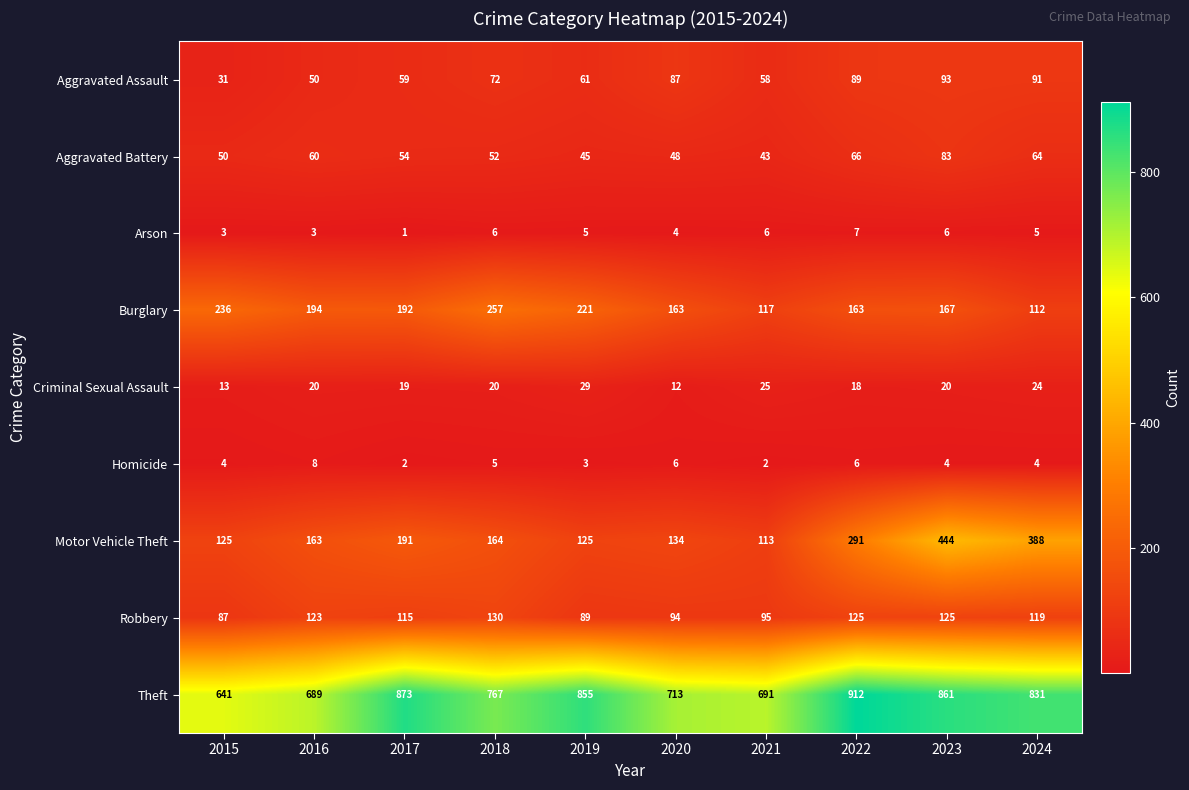

Count the number of categories in the chart.

10